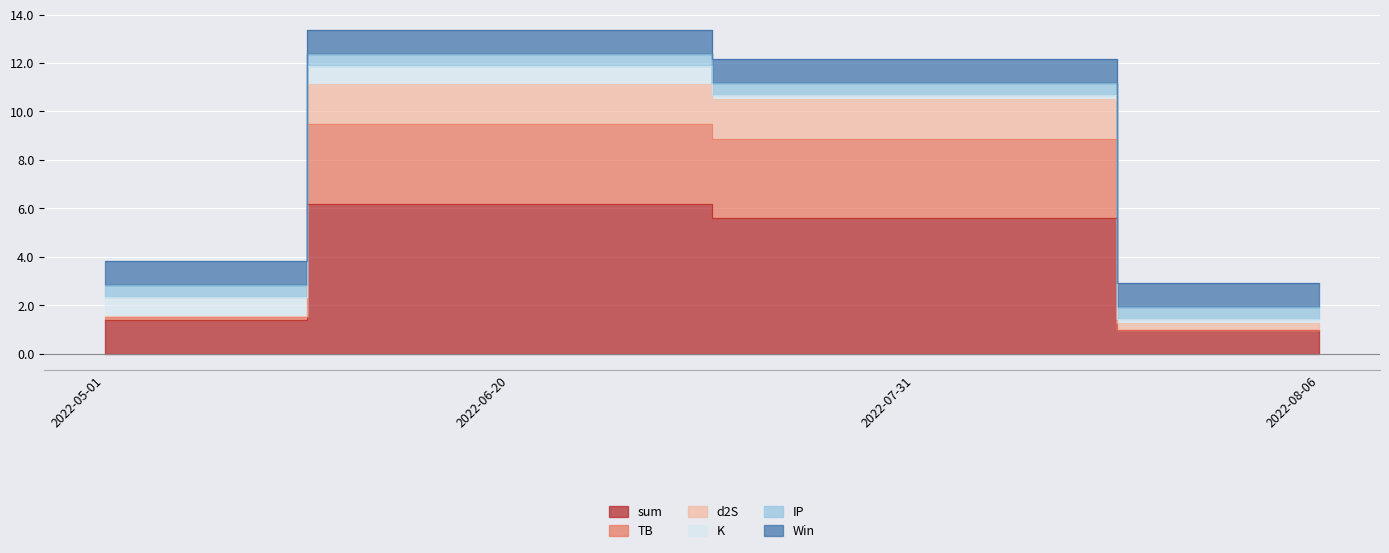

The TB series shows 2.4 at 2022-07-31. True or false?

False